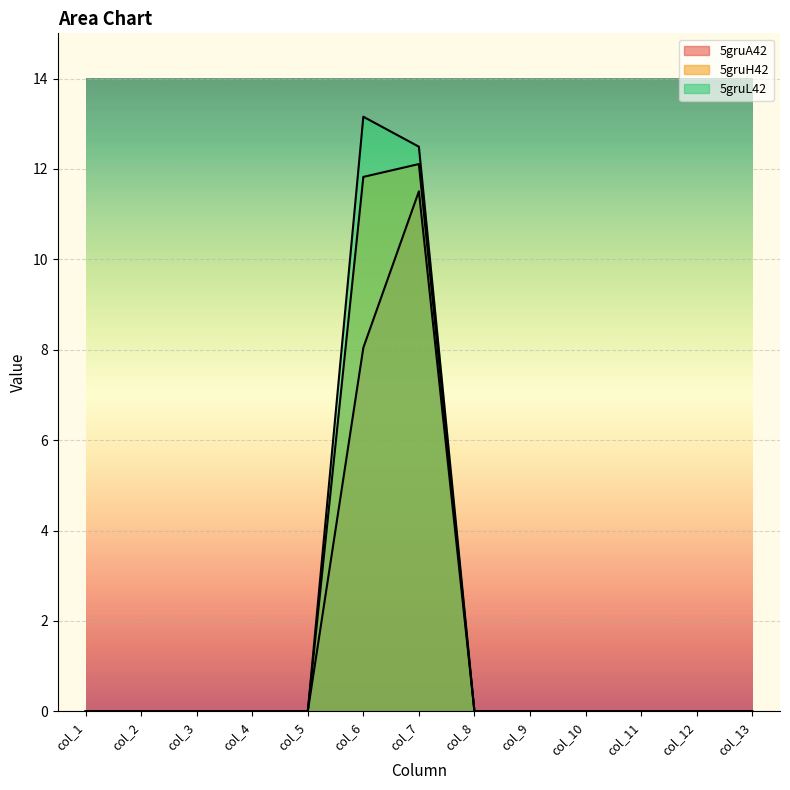

The 5gruA42 series shows 5.4 at col_12. True or false?

False